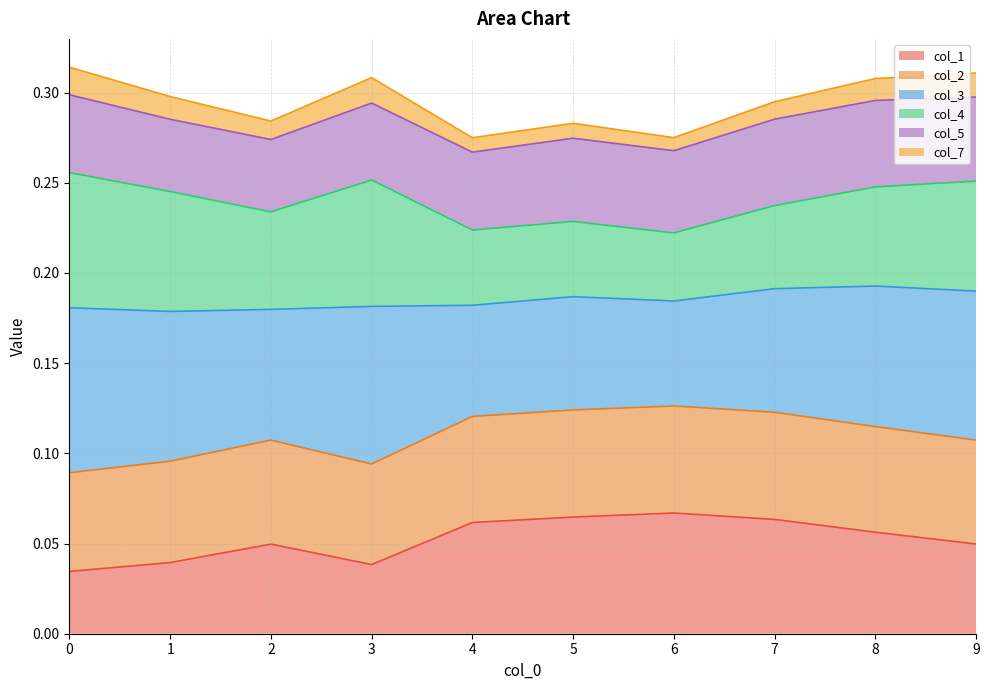

True or false: col_2 has more than 1 points higher than both neighbors.

True